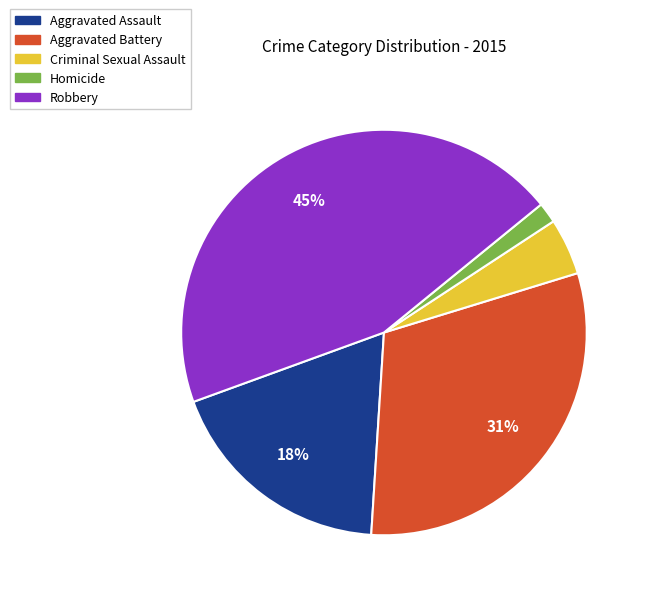

Which slice is the smallest?

Homicide